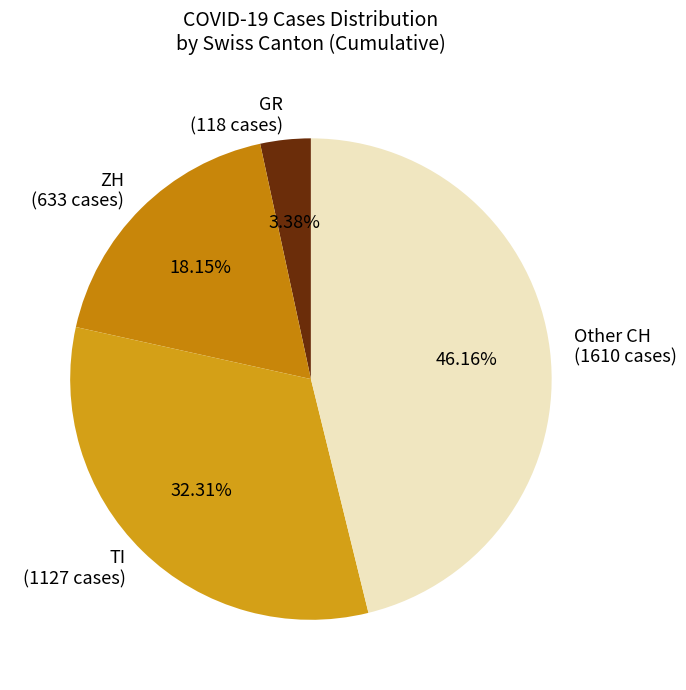

Rank the categories by value from highest to lowest.

Other CH (1610 cases), TI (1127 cases), ZH (633 cases), GR (118 cases)